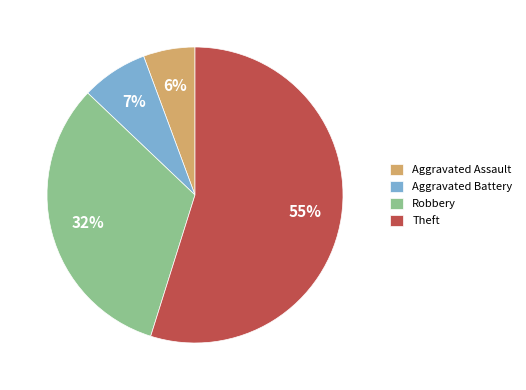

Do Theft and Aggravated Battery together represent more than half of the pie?

Yes